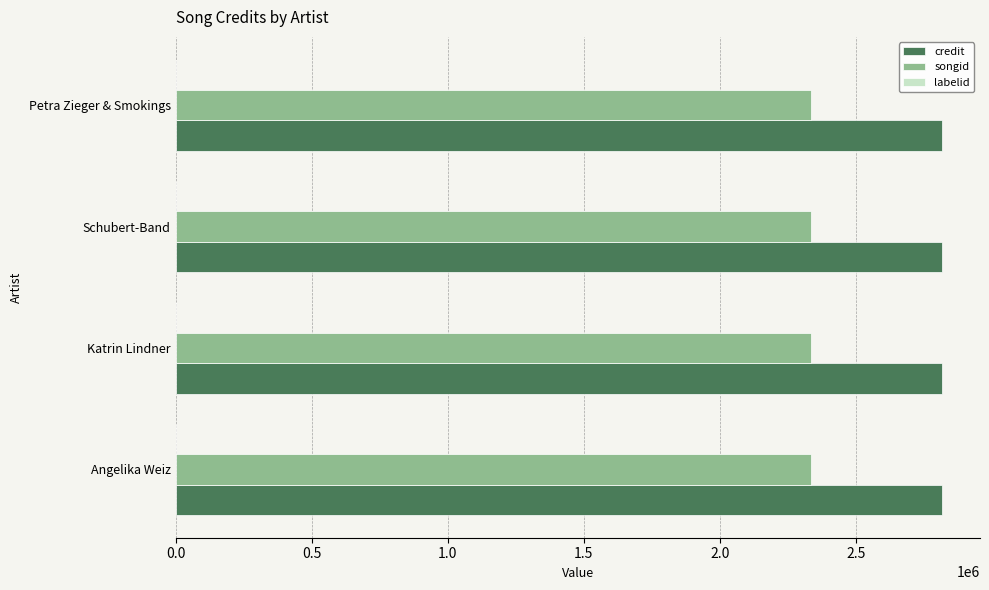

True or false: songid has a value of 2335848 at Angelika Weiz.

True